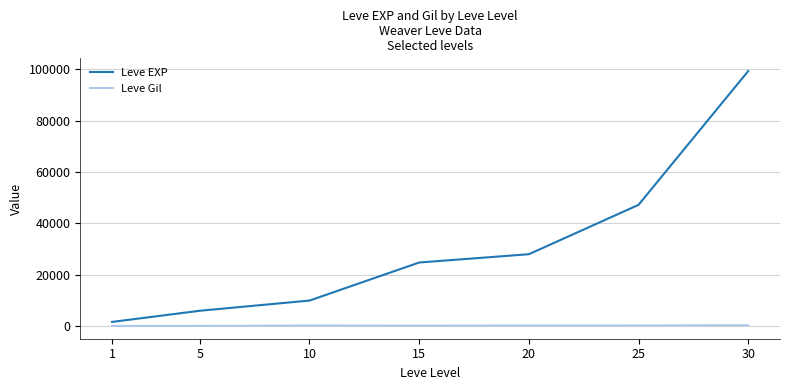

The value of Leve EXP at 15 is 40828. True or false?

False